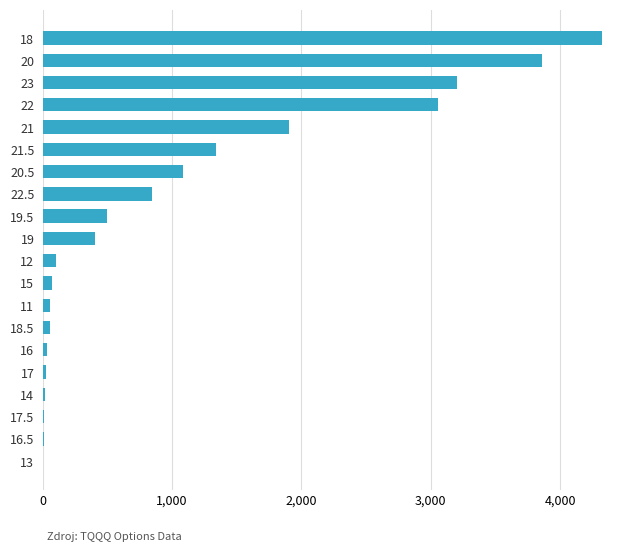

How many categories are shown in the chart?

20